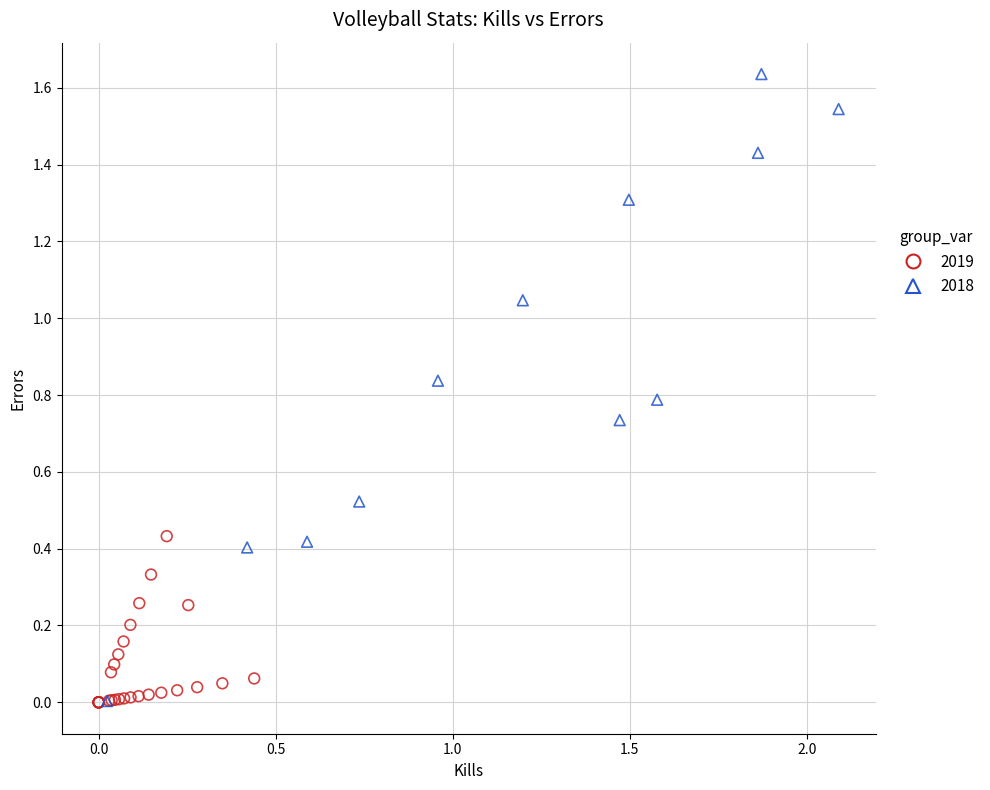

Which series contains the highest Y value?

2018